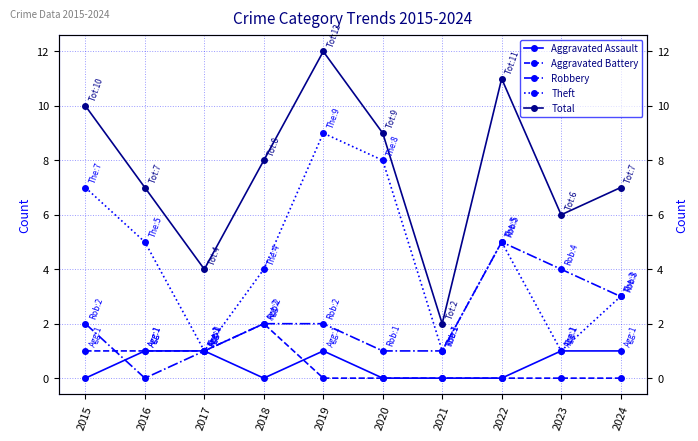

At which category does the chart reach its minimum across all series?

2015